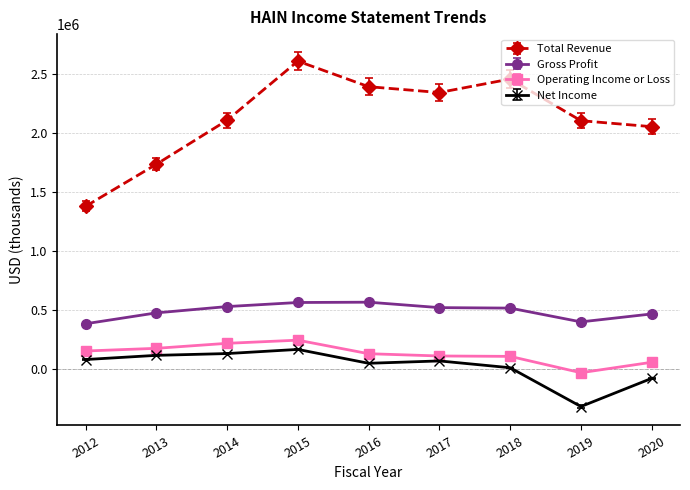

True or false: Operating Income or Loss and Total Revenue cross at least once.

False